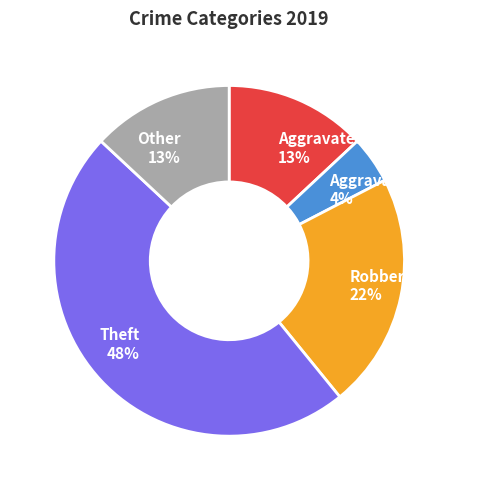

Which slice is the largest?

Theft